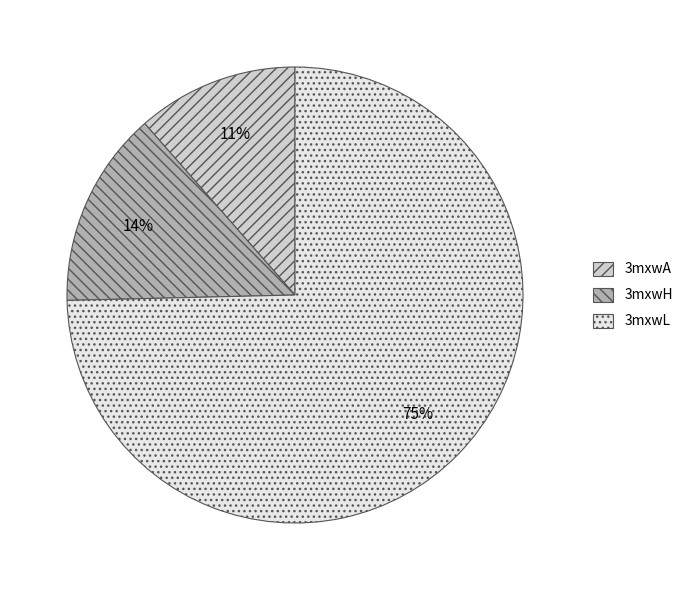

To the nearest percent, what percentage of the pie is 3mxwL?

75%